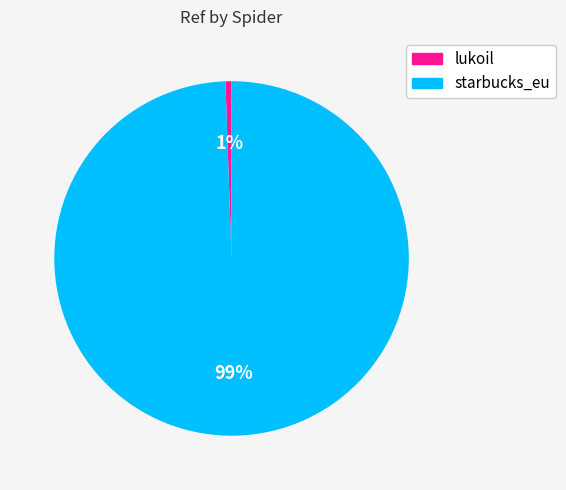

What percentage is the starbucks_eu slice, to the nearest percent?

99%